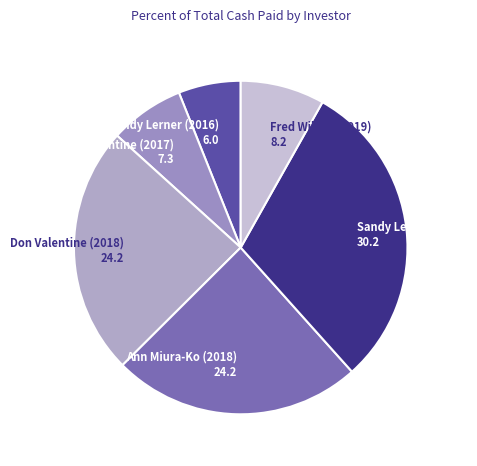

Count the number of slices in the pie.

6